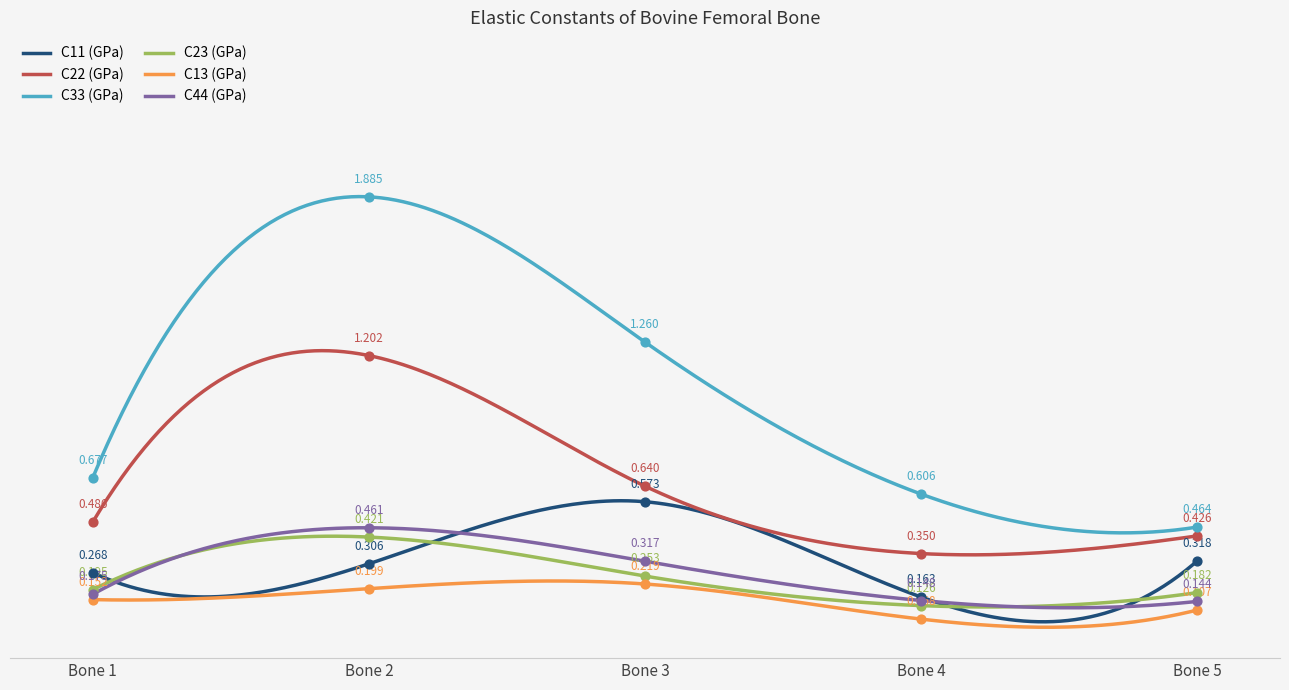

Which series contains the lowest Y value?

C13 (GPa)